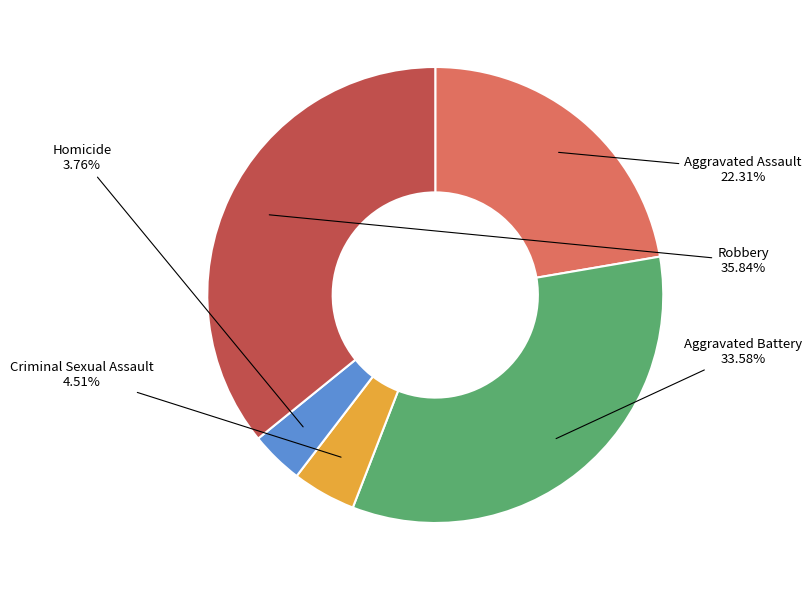

Is there any slice that represents more than half of the pie?

No